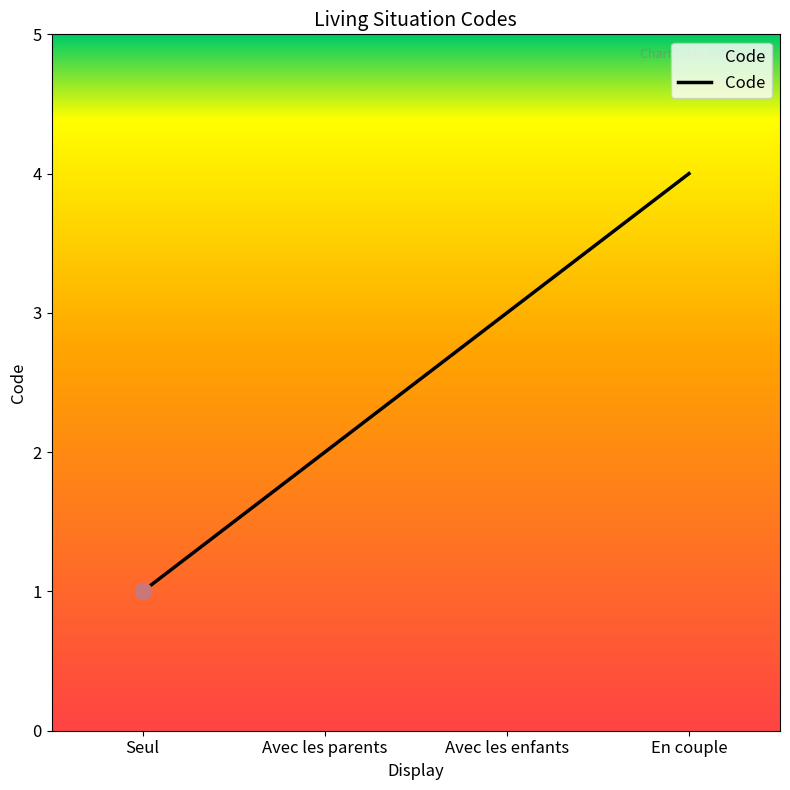

Reading left to right, extract all data points from this chart.

Seul=1	Avec les parents=2	Avec les enfants=3	En couple=4